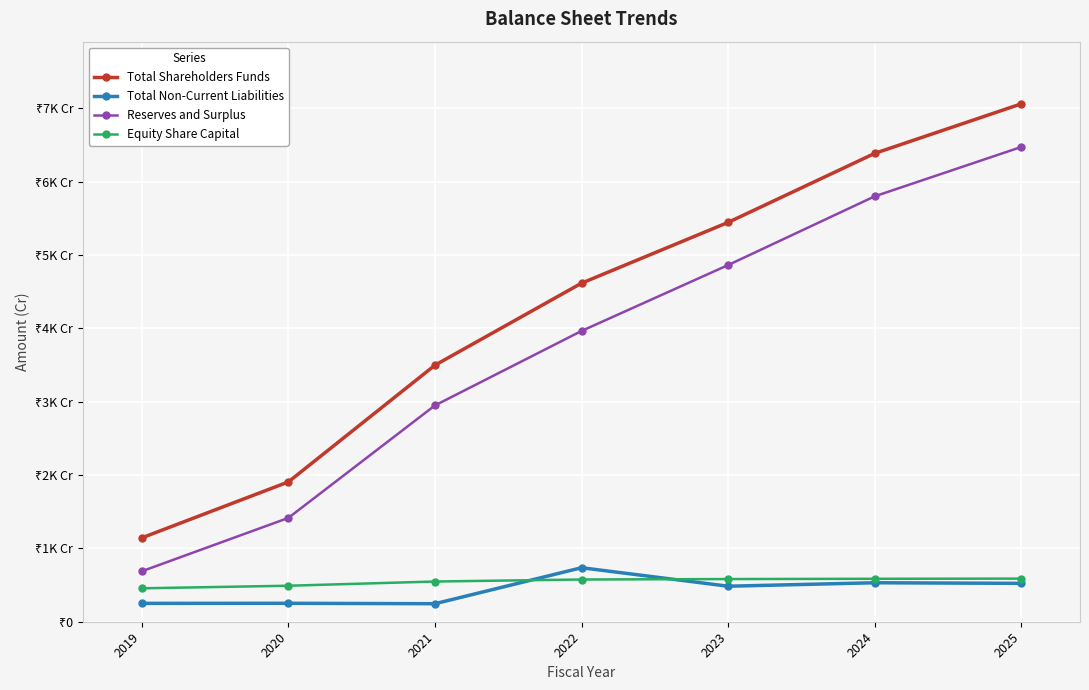

Where does the Total Shareholders Funds series first go above 4614?

2022